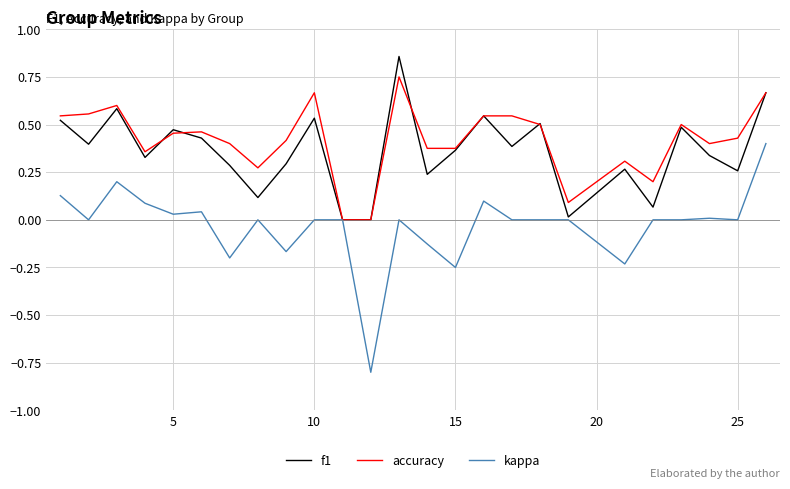

Rank the series by their maximum value, from lowest to highest.

kappa, accuracy, f1